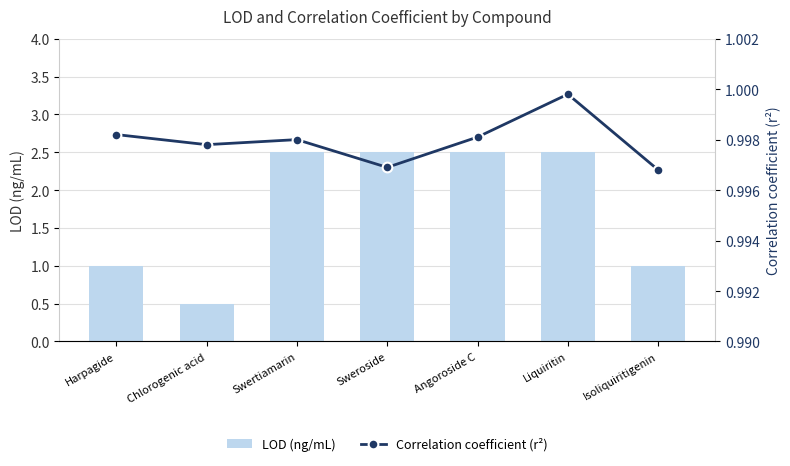

Which category has the highest value across all series?

Swertiamarin